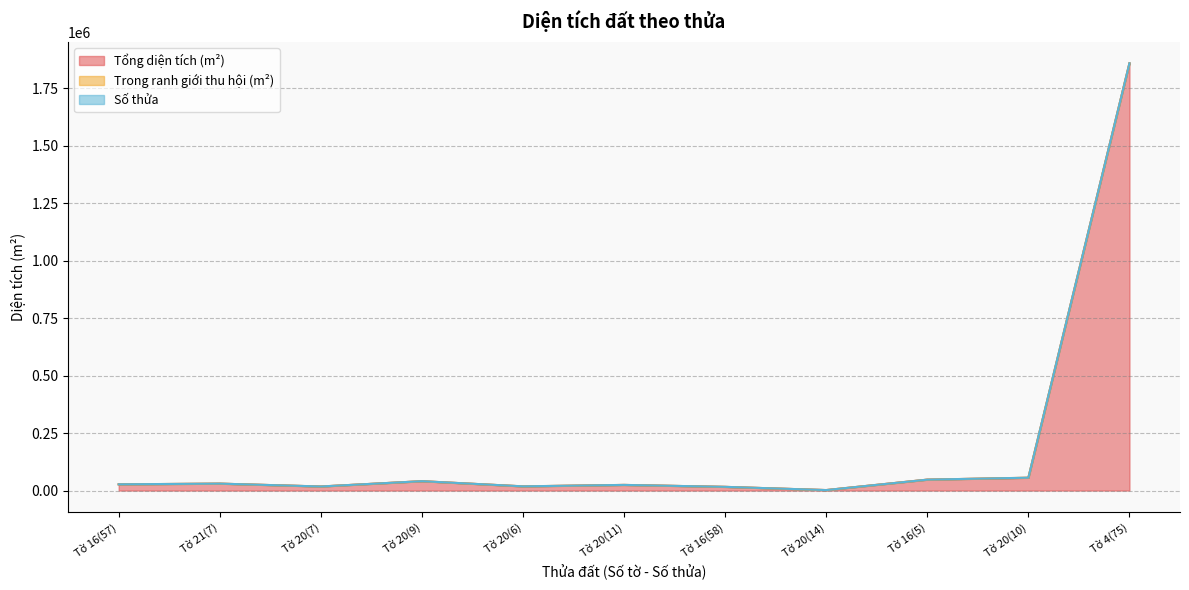

In Tổng diện tích (m²), how many points are higher than both neighbors (excluding endpoints)?

3